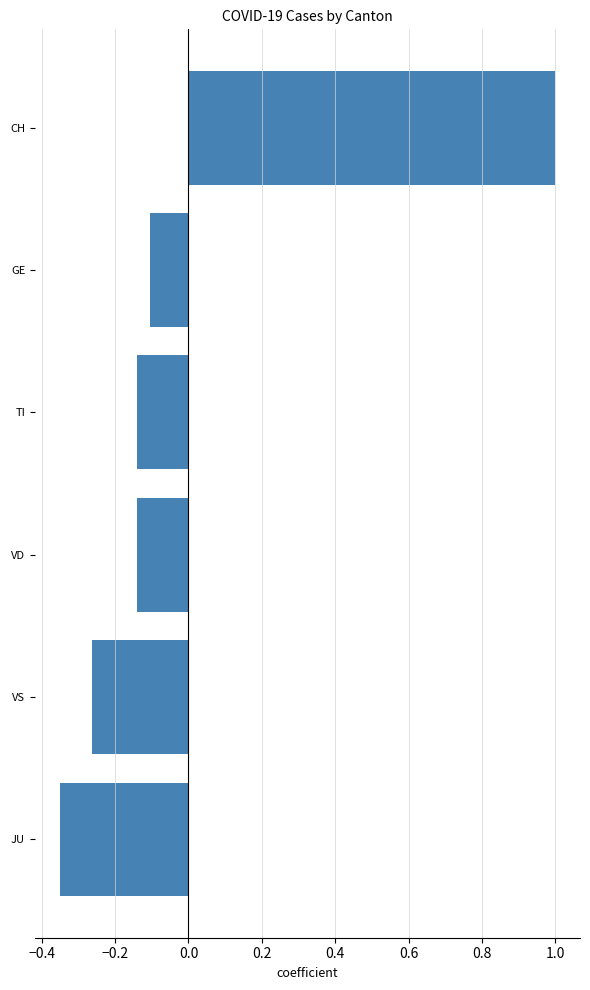

Which has a higher value, GE or TI?

GE